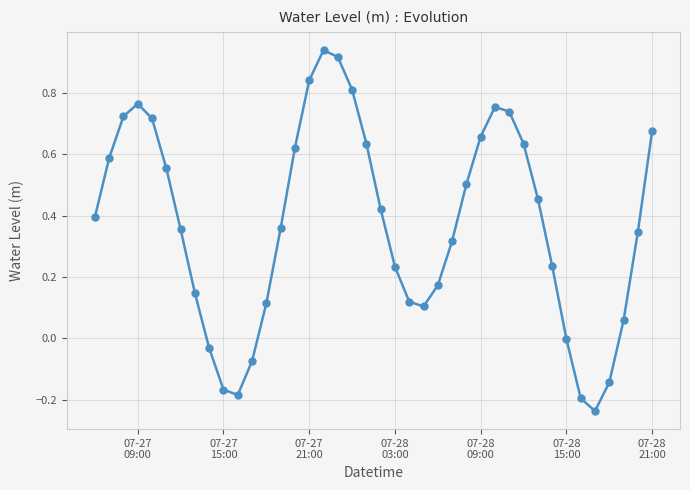

How many interior local peaks (higher than both neighbors) does the data have?

3